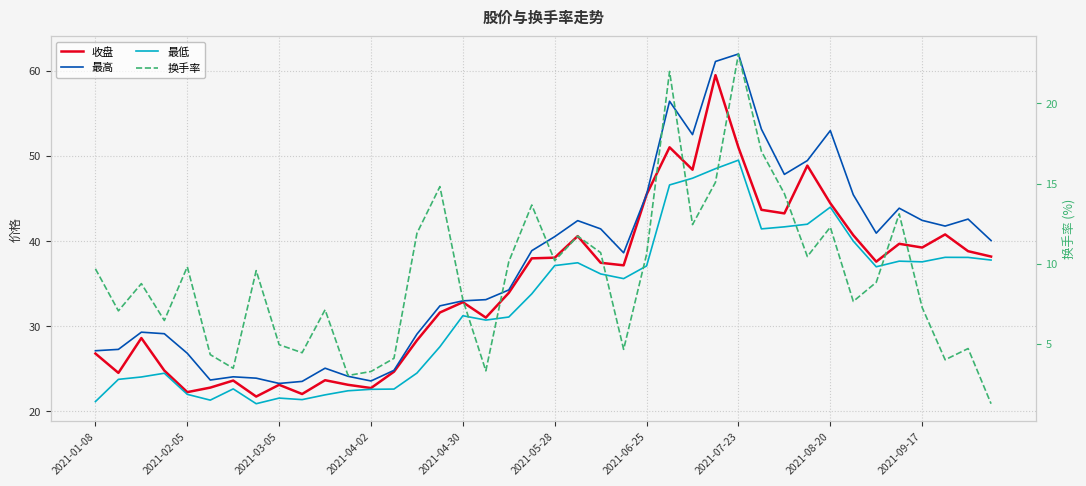

True or false: 换手率 and 最低 cross at least once.

False